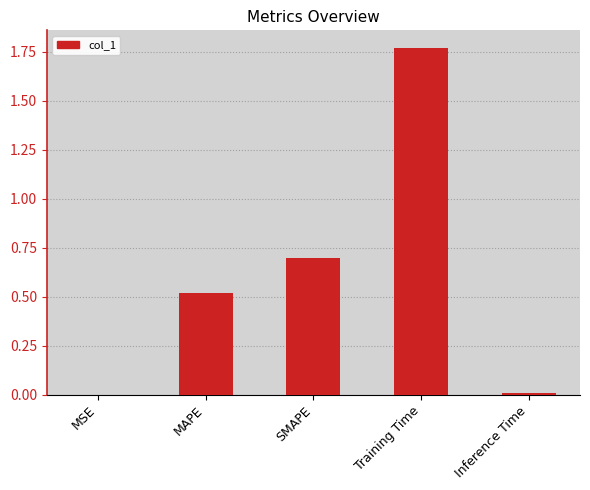

The chart shows a value of 0.4 at Training Time. True or false?

False